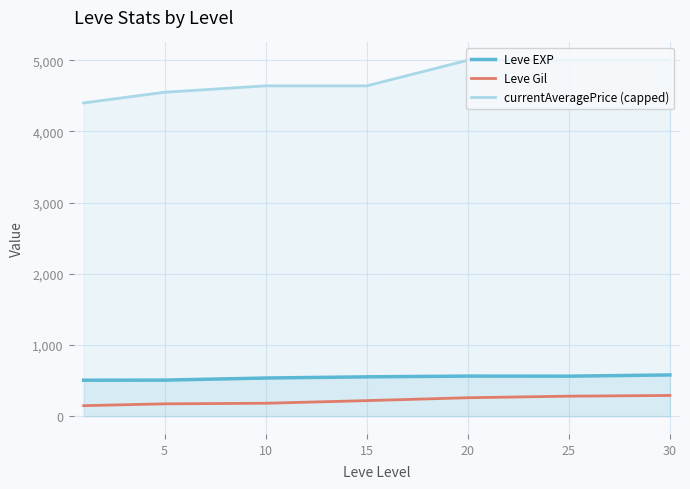

What is the spread (max minus min) of values at 30?

4709.2